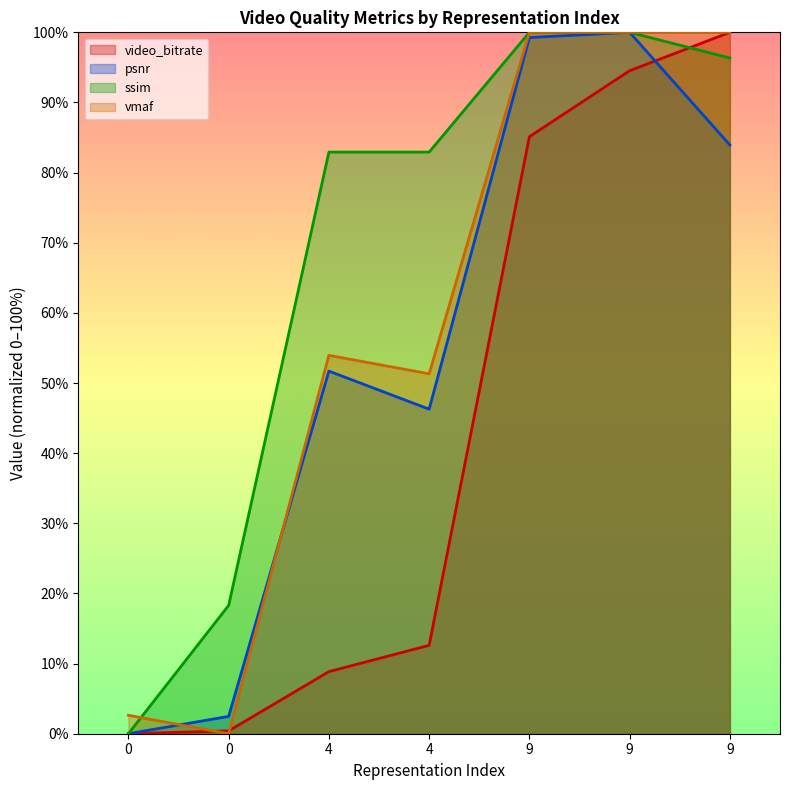

What is the difference between the vmaf values at 4 and 9?

46.1